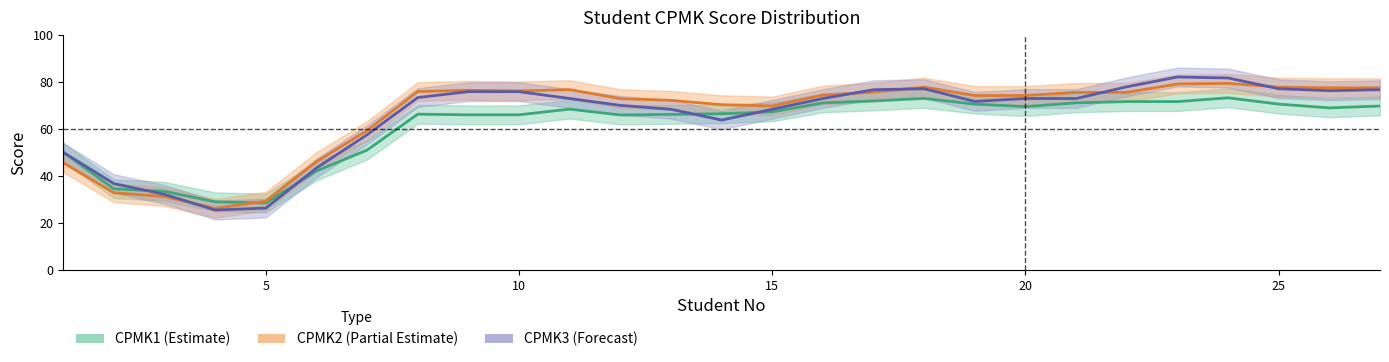

Count the number of data series in this chart.

3